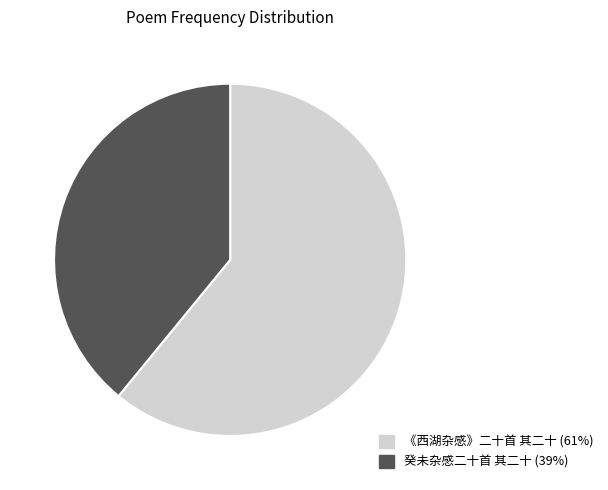

Is it true that 癸未杂感二十首 其二十 is 39% of the pie?

True